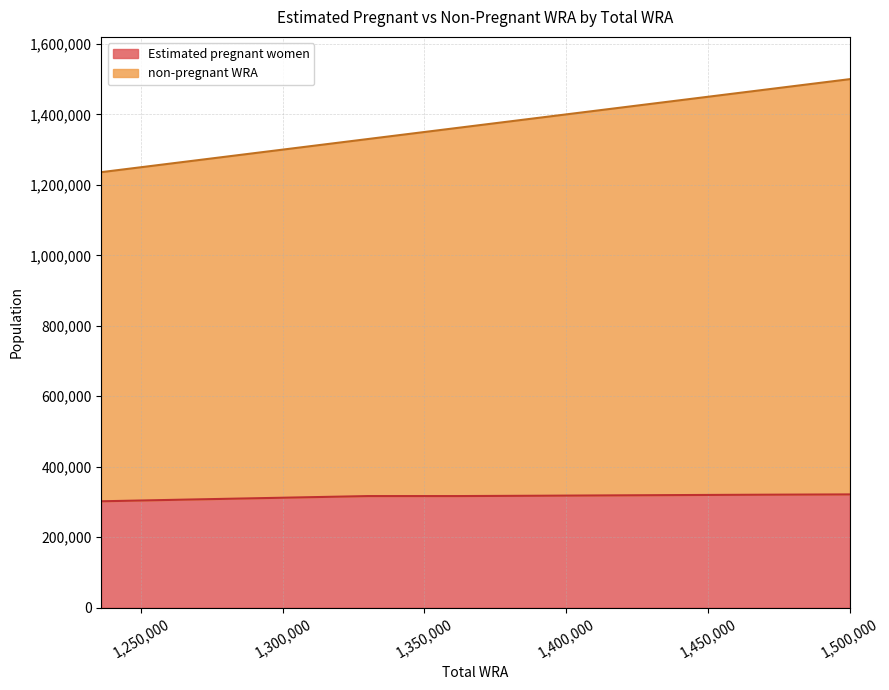

Reading left to right, what are all the values shown in this chart?

Estimated pregnant women: 1236000=301772.4	1266000=306568.8	1298000=311577.2	1330000=316547.9	1362000=316587.0	1390000=317500.6	1420000=318685.6	1448000=319726.0	1474000=320586.0	1500000=321299.2
non-pregnant WRA: 1236000=1236000.0	1266000=1266000.0	1298000=1298000.0	1330000=1330000.0	1362000=1362000.0	1390000=1390000.0	1420000=1420000.0	1448000=1448000.0	1474000=1474000.0	1500000=1500000.0